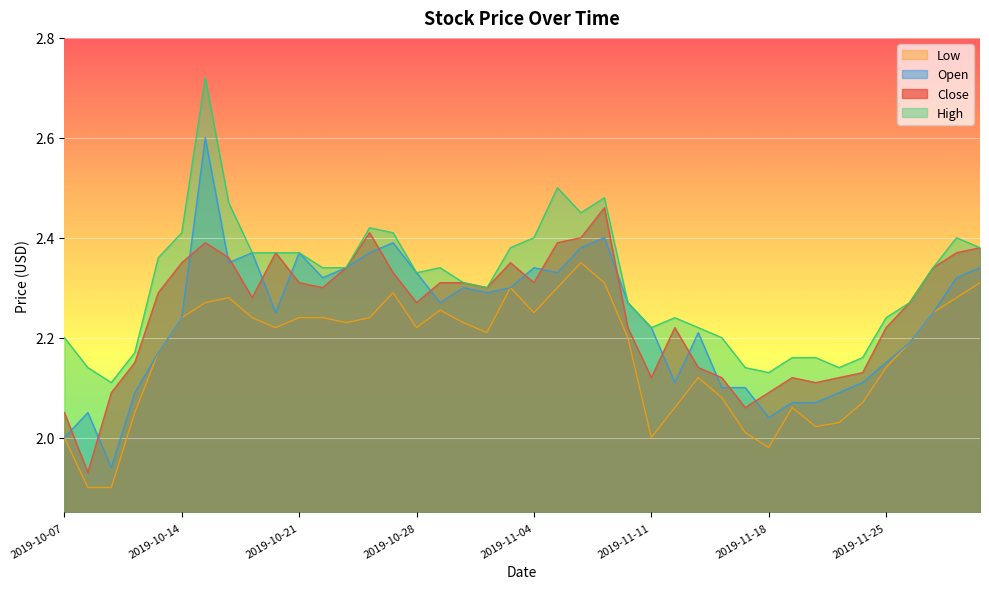

At which category does Close reach its first local valley?

2019-10-08